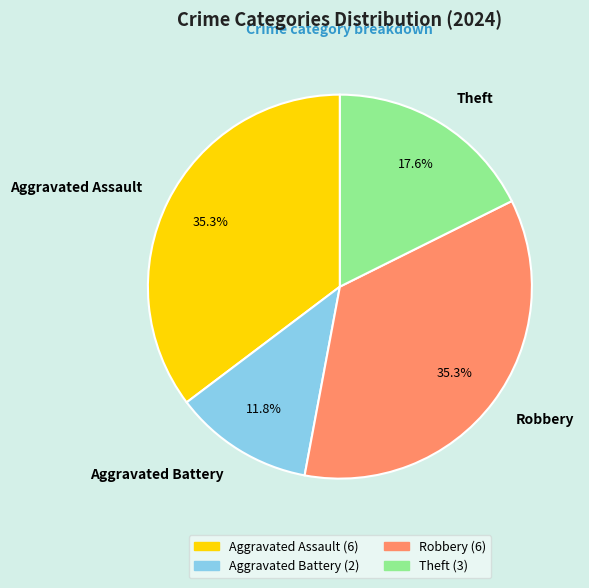

To the nearest percent, what is the combined percentage of Aggravated Assault and Robbery?

71%